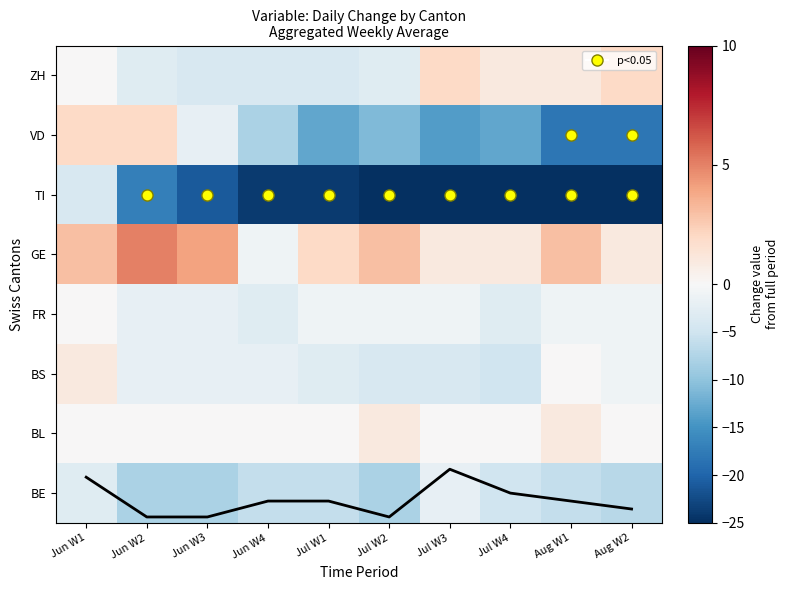

Which category has the highest value in the FR series?

Jun W1